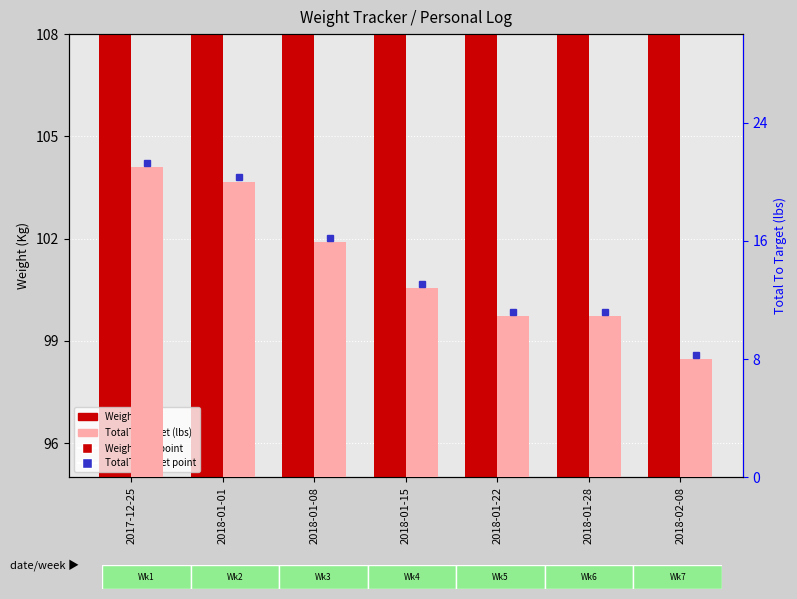

The value of Weight (Kg) at 2018-01-22 is 20.8. True or false?

False